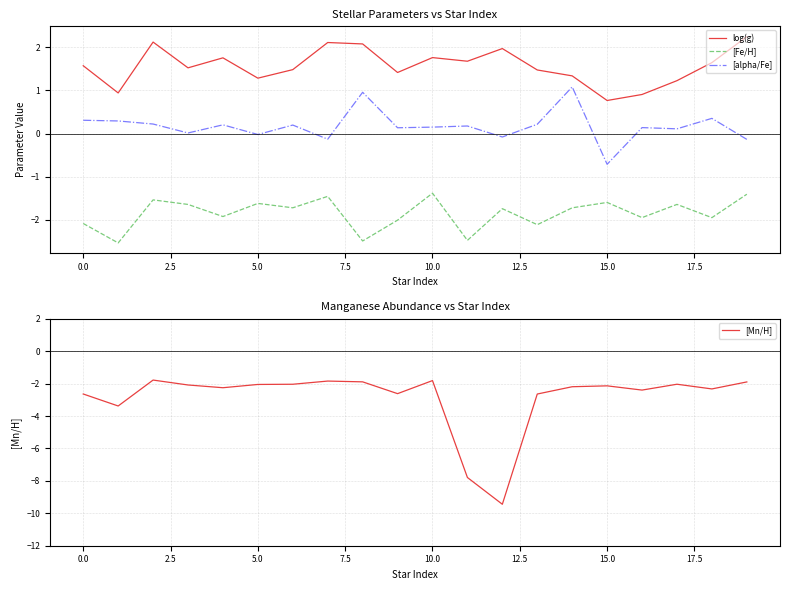

True or false: [alpha/Fe] and [Fe/H] intersect in this chart.

False